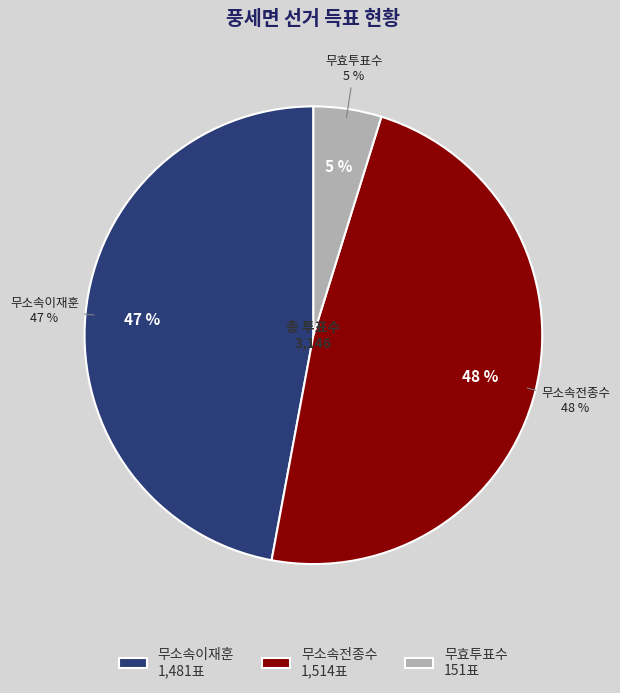

Which category has the biggest portion of the pie?

무소속전종수